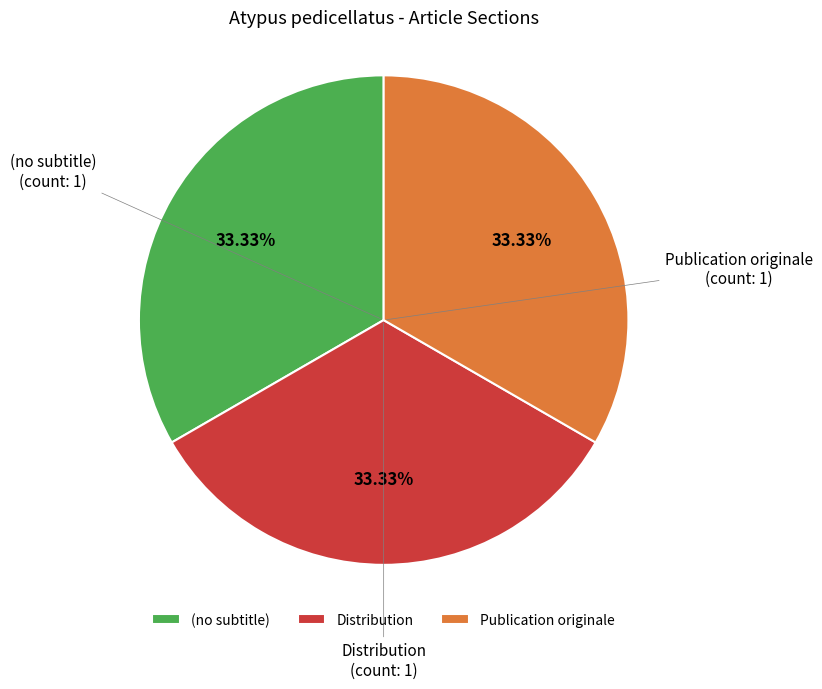

Does Distribution account for over 50% of the chart?

No